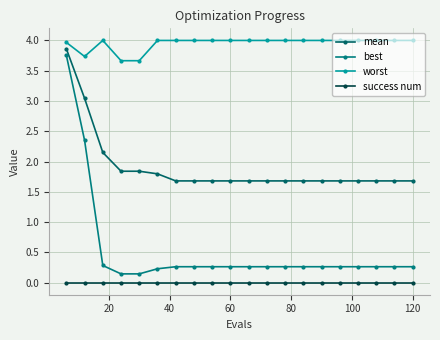

How many series are shown in this chart?

4